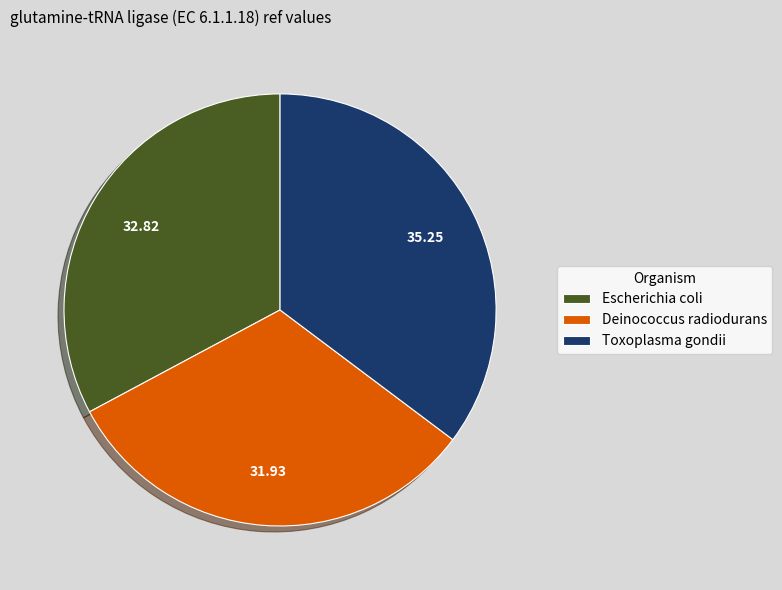

Is there a majority slice in this chart?

No